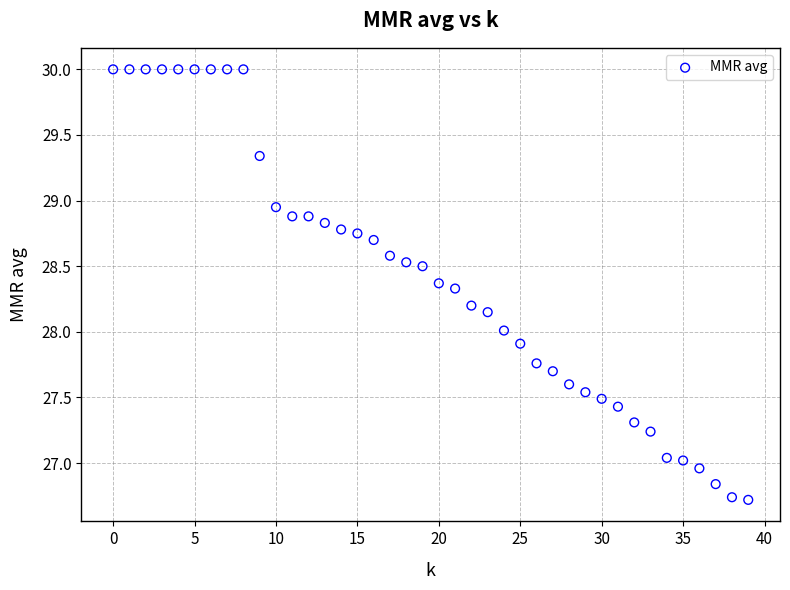

What is the range of Y values (max minus min)?

3.3